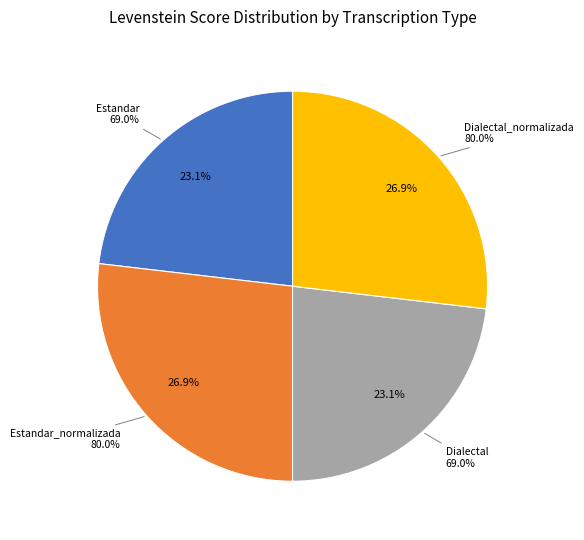

How many slices are in this pie chart?

4